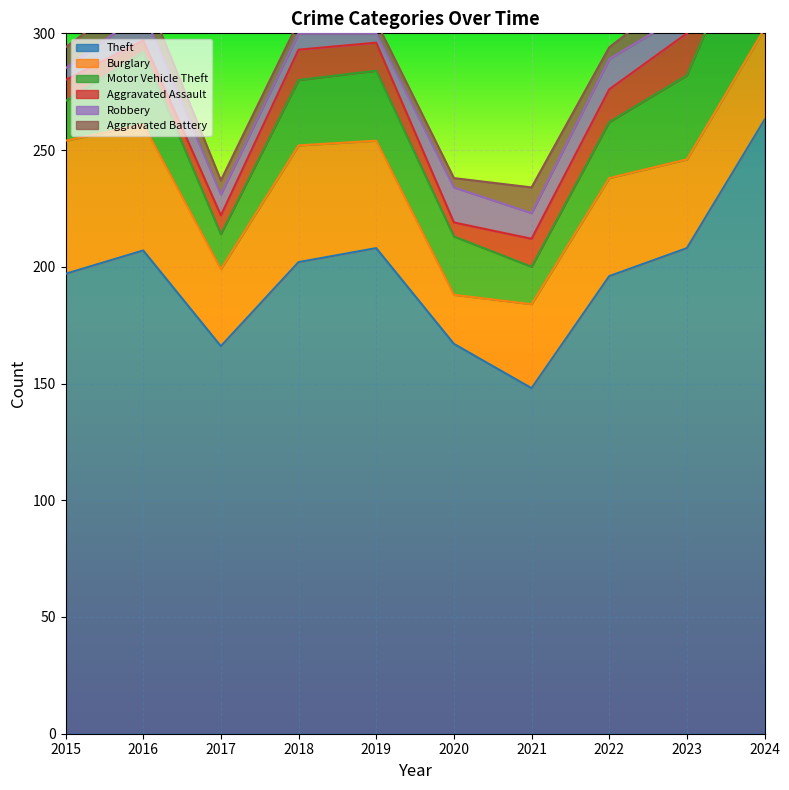

How many data points in Robbery are less than 9?

3